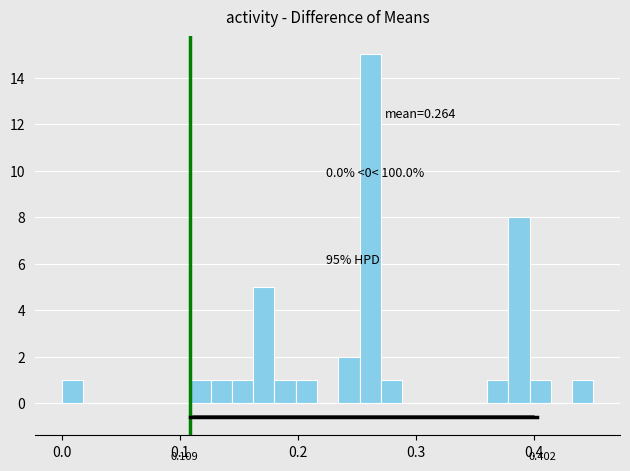

Around what value on the x-axis is the tallest bar? Give the approximate position of its centre, as read against the axis.

0.26